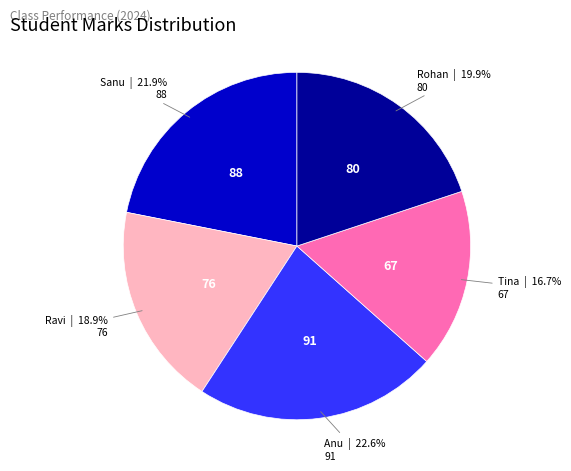

What is the largest slice in the pie chart?

Anu